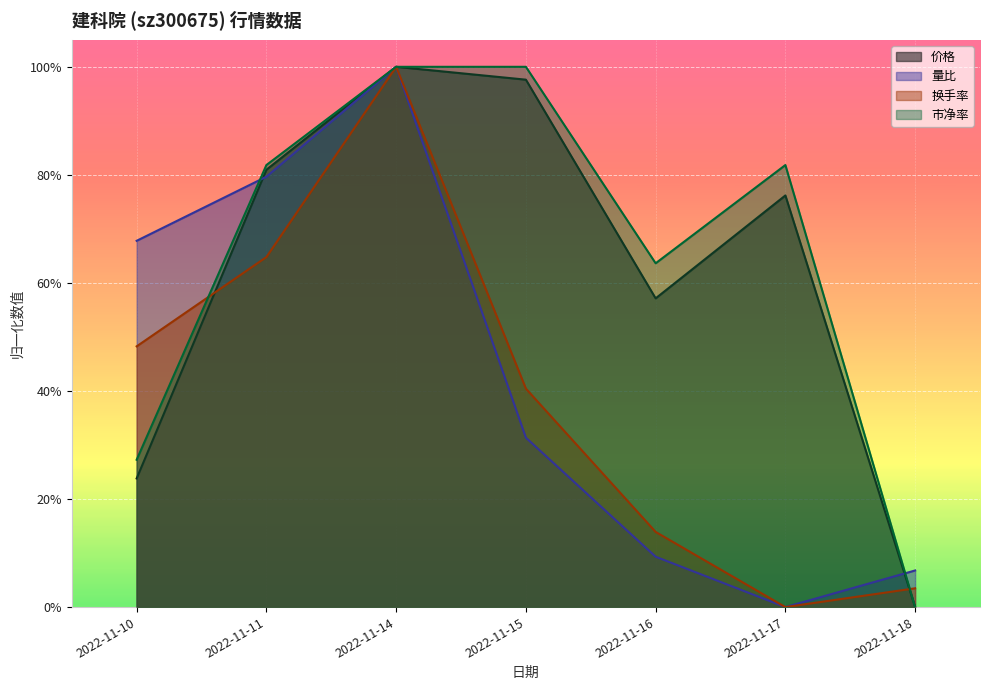

How many lines are shown in the chart?

4